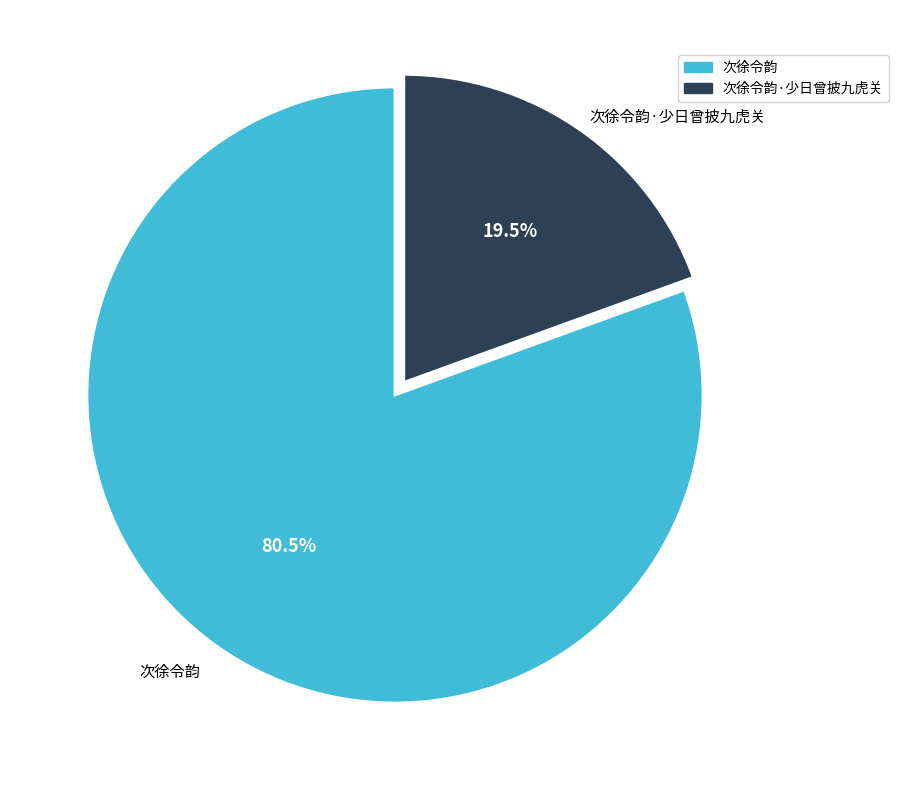

Does any single category account for the majority?

Yes